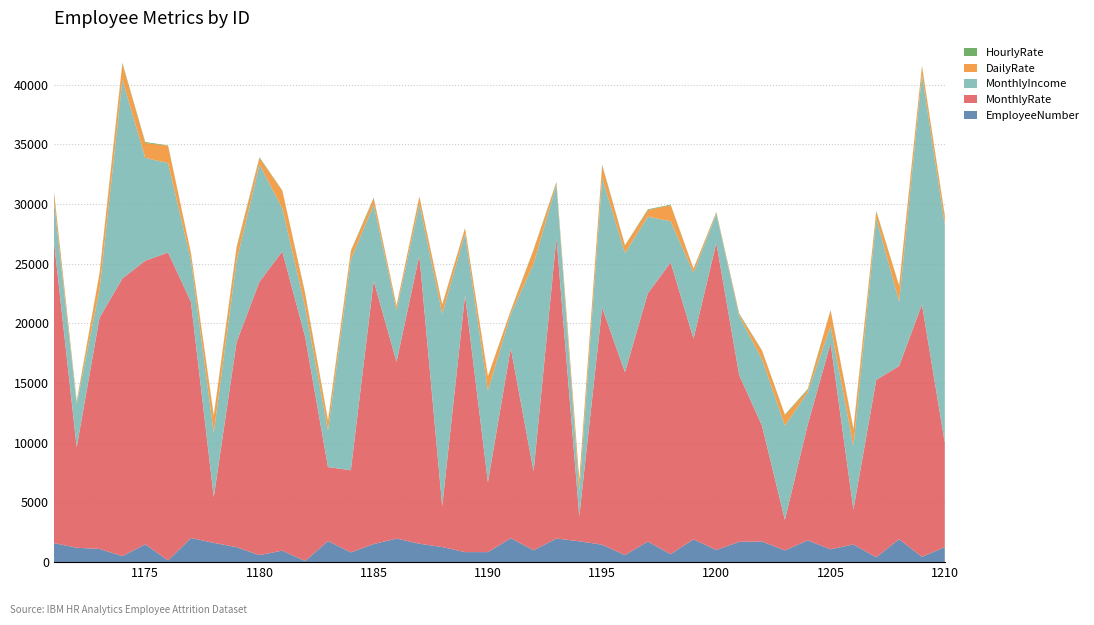

Reading right to left, extract all data points from this chart.

EmployeeNumber: 1263	444	1922	404	1479	1079	1826	985	1727	1704	1017	1908	669	1722	592	1460	1746	1980	997	2010	840	842	1264	1545	1976	1515	815	1771	95	964	587	1252	1618	2019	145	1497	505	1107	1207	1596
MonthlyRate: 8733	21141	14511	14864	2939	17258	9696	2560	9697	13970	25725	16822	24444	20794	15318	19863	2097	25198	6615	15919	5860	21519	3423	24152	14811	22049	6881	6194	18775	25063	22908	17198	3835	19788	25796	23757	23258	19373	8429	25348
MonthlyIncome: 18265	19272	5399	13525	5301	1416	2705	7880	5562	4930	2422	5507	3447	6430	9980	10851	2145	4440	17399	2837	7654	5160	16124	4320	4332	6388	17639	3055	2501	3617	9824	6812	5377	3482	7484	8620	16659	2377	3600	3407
DailyRate: 715	672	1297	555	1358	1334	185	903	717	146	109	335	1343	552	635	1038	897	157	1126	267	1184	436	694	575	335	516	691	775	1082	1469	534	1062	1387	585	1456	1246	1311	1330	147	750
HourlyRate: 76	54	44	77	96	36	91	41	34	79	60	33	49	60	32	95	59	77	66	49	43	37	87	44	37	69	64	90	87	35	66	96	76	40	30	77	97	37	99	46